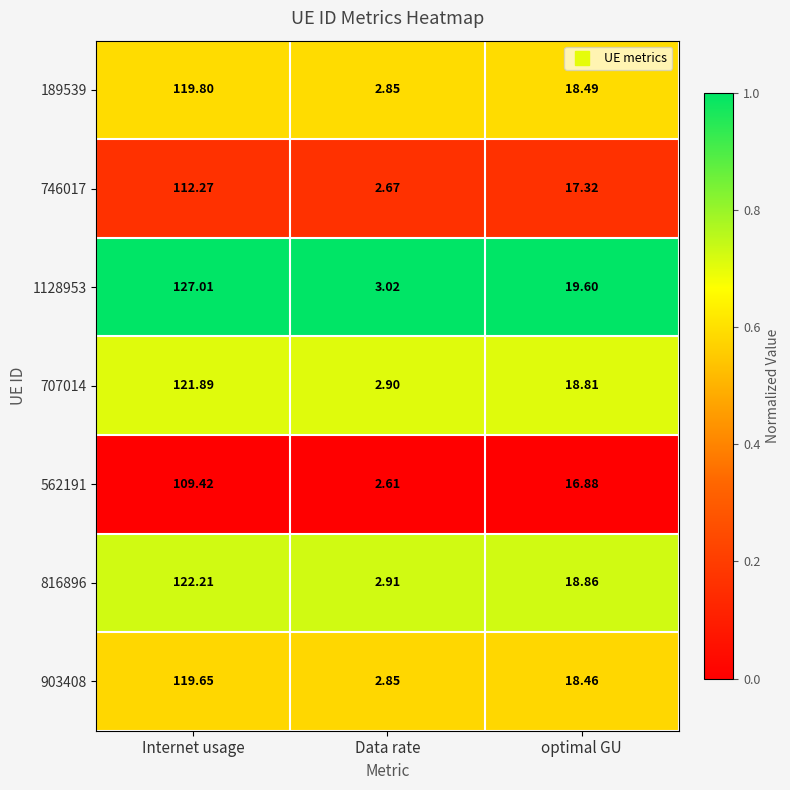

At which label is 1128953 closest to 65?

optimal GU